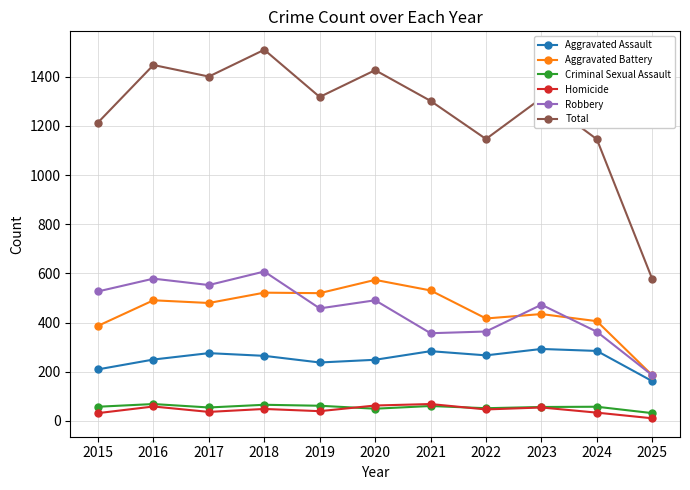

What is the difference between the second highest and second lowest values in the Criminal Sexual Assault series?

16